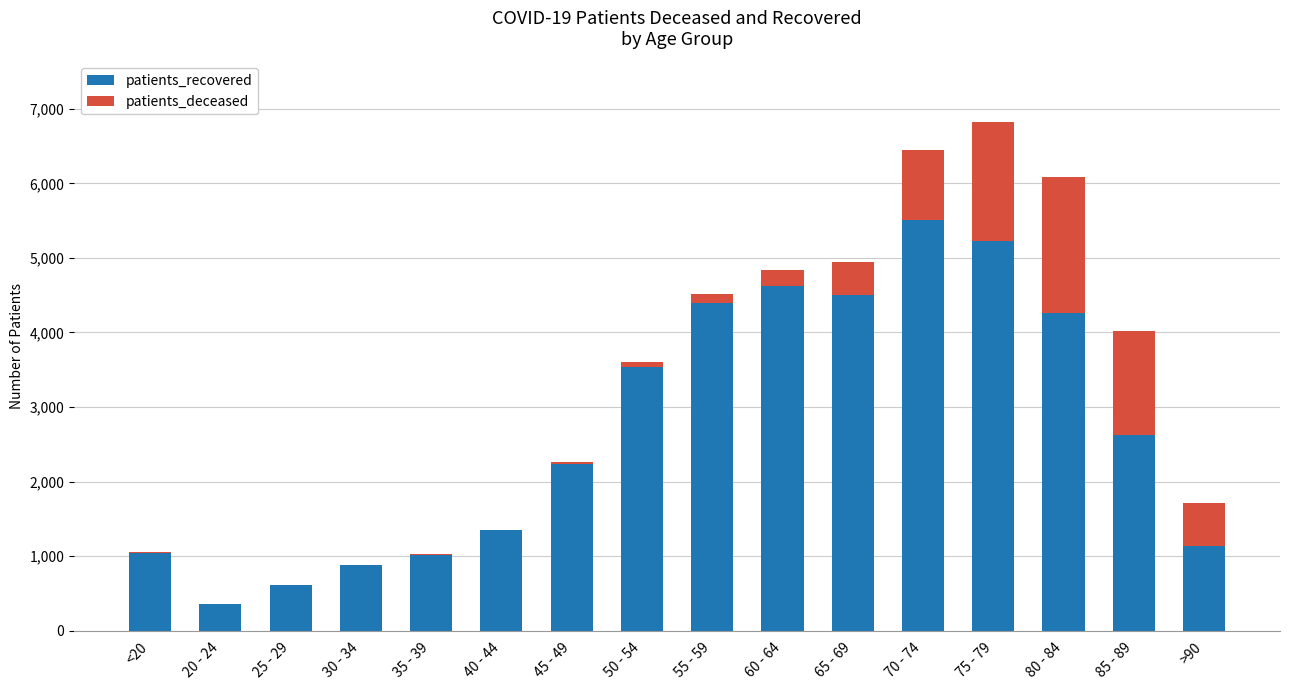

At which category is the sum across all series the highest?

75 - 79